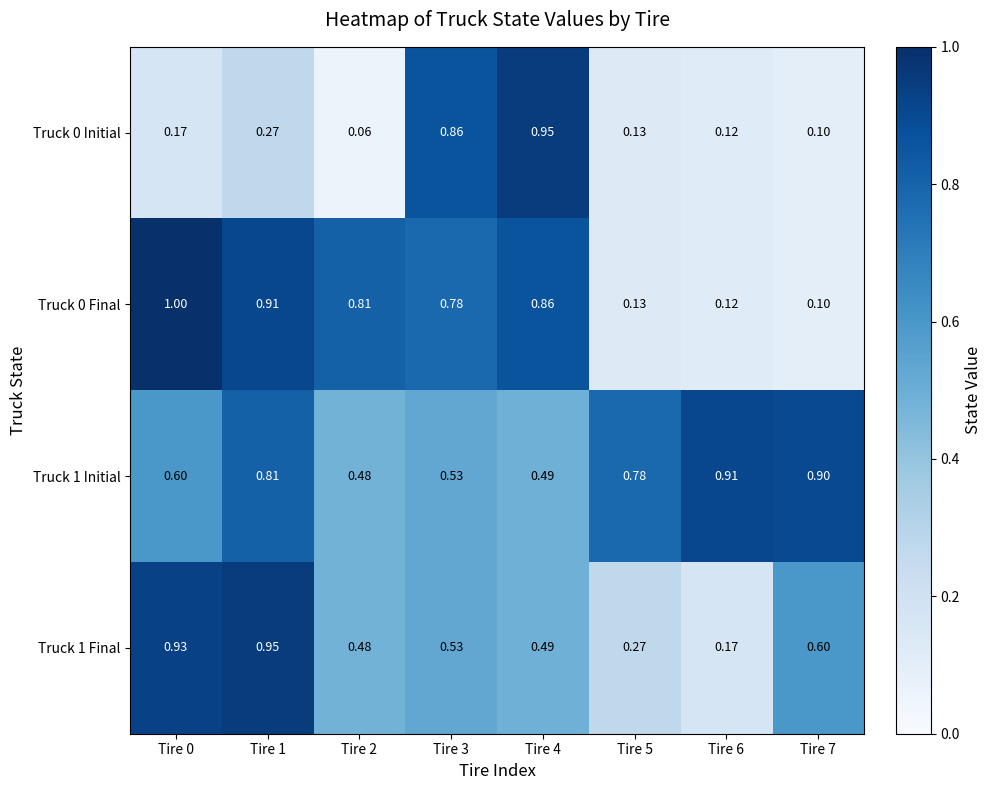

Is the value of Truck 0 Final at Tire 5 greater than the value of Truck 0 Initial at Tire 4?

No